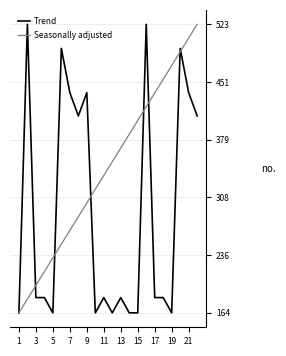

What are all the series names shown in the legend?

Trend, Seasonally adjusted